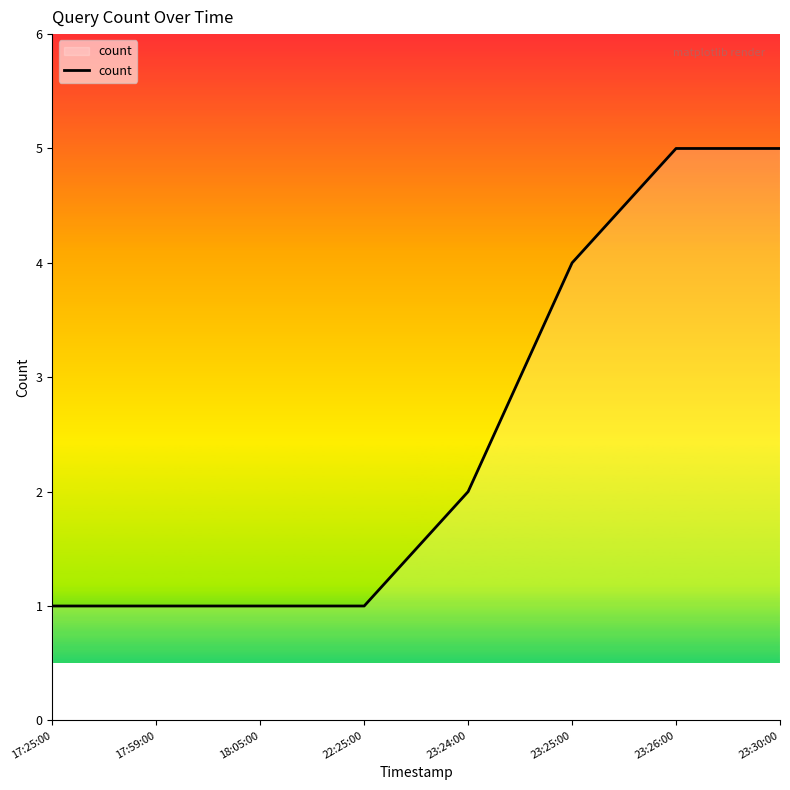

Approximately how many times larger is the value at 17:25:00 compared to 23:26:00?

0.2